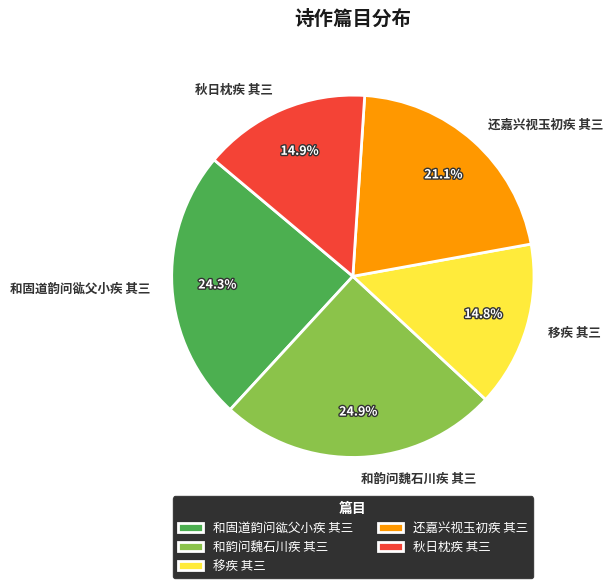

How much of the chart is everything except 和固道韵问谹父小疾 其三?

75.7%